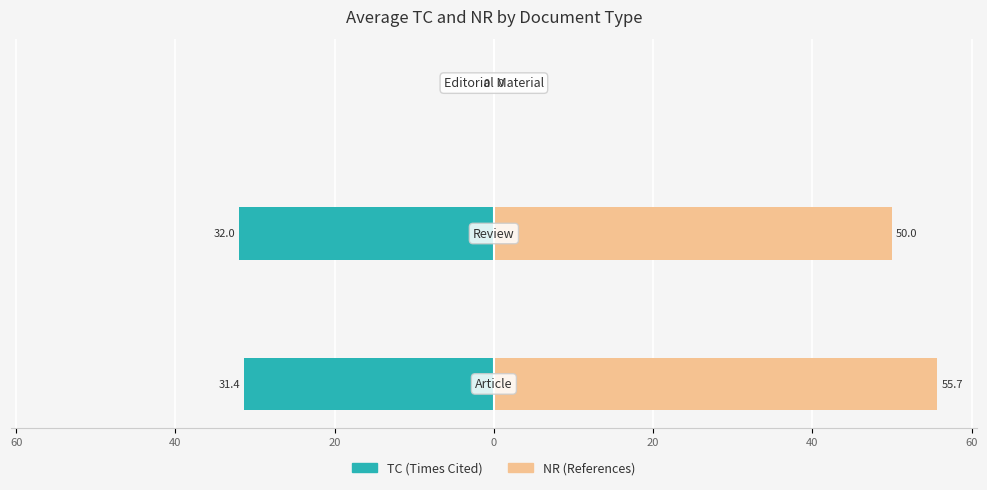

True or false: NR (References) has a value of -25.6 at 40.

False